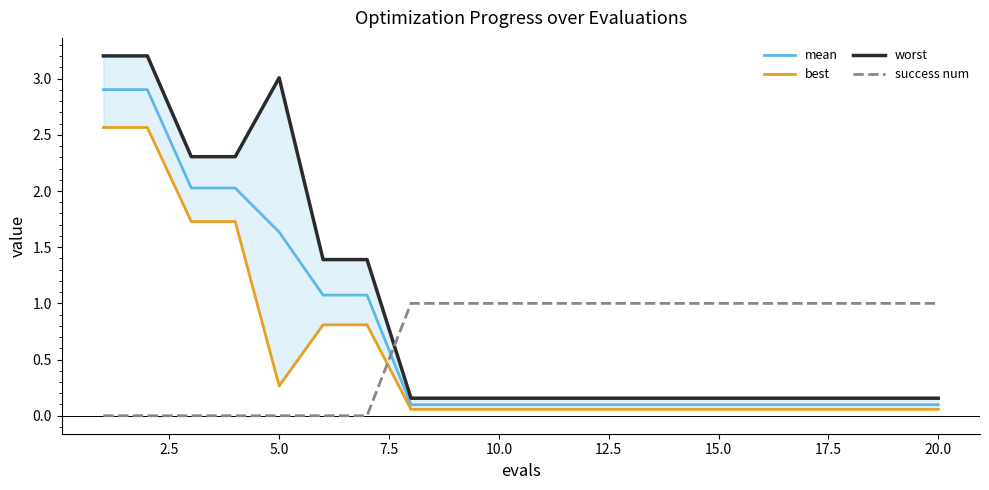

True or false: worst has more than 1 points higher than both neighbors.

False